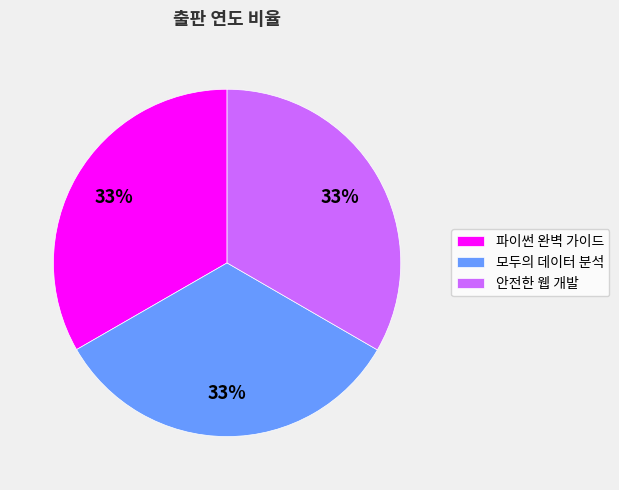

The 파이썬 완벽 가이드 slice represents 33% of the pie. True or false?

True